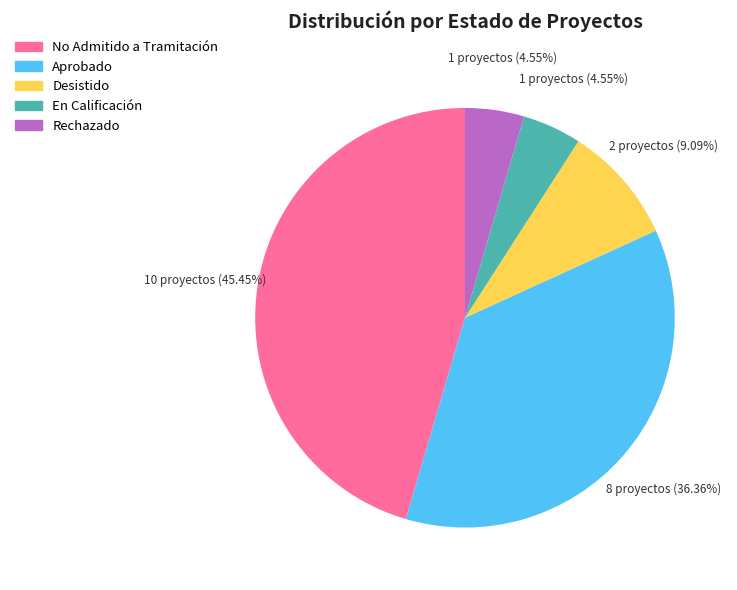

What is the largest slice in the pie chart?

No Admitido a Tramitación